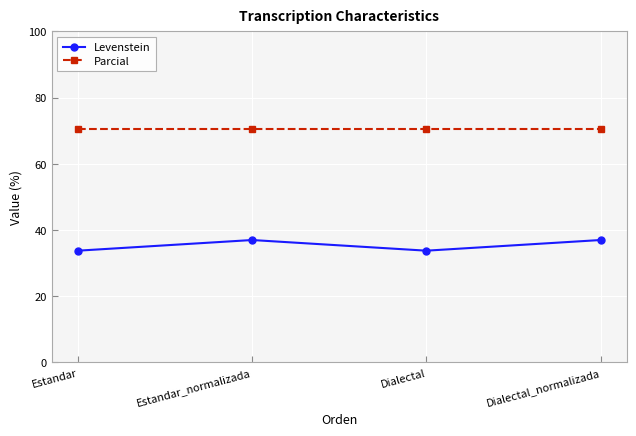

What is the total value across all series at Dialectal_normalizada?

107.6